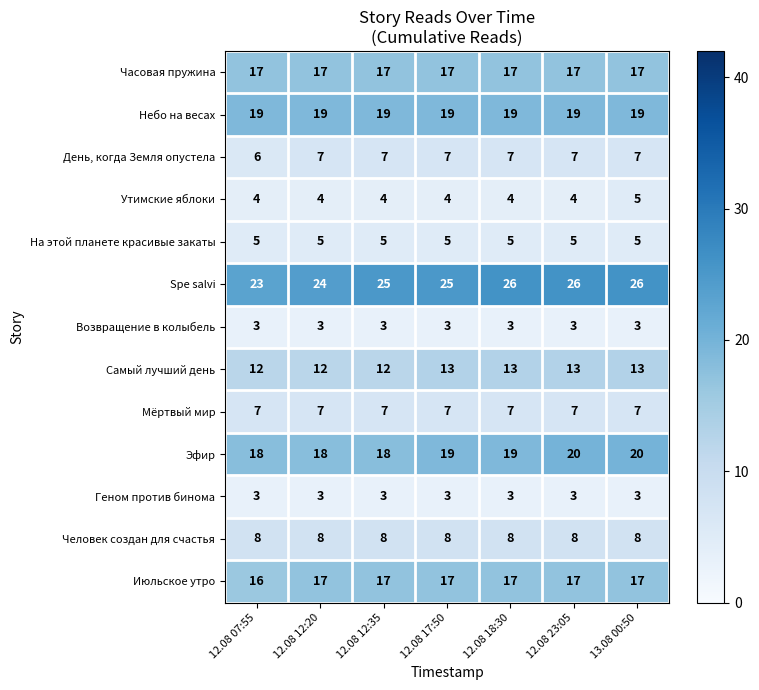

Read the Возвращение в колыбель value at 12.08 12:20.

3